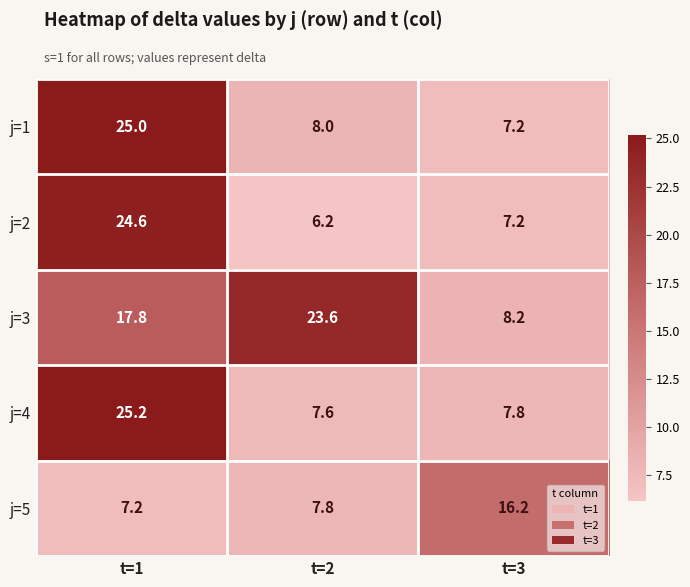

What is the approximate value of j=3 at t=3?

8.2